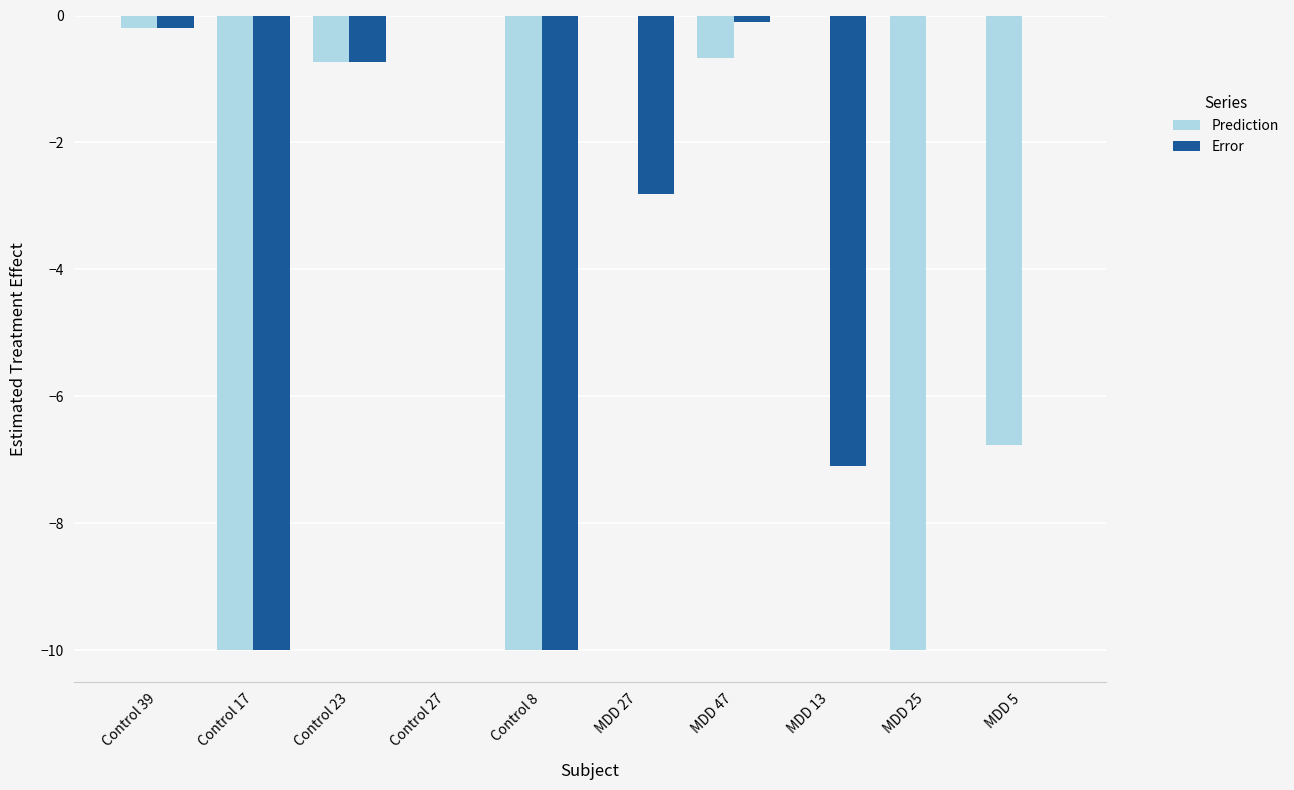

Between MDD 27 and MDD 5, which series saw the biggest shift?

Prediction